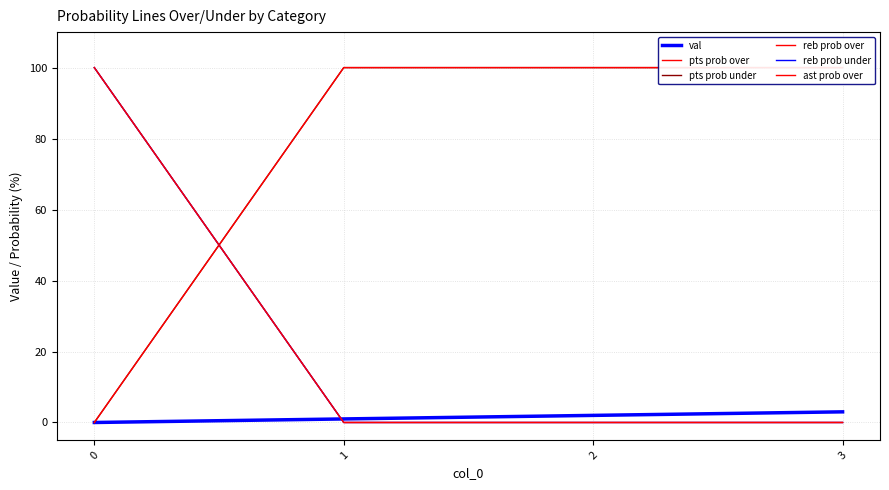

Is it true that reb prob over equals 33 at 3?

False